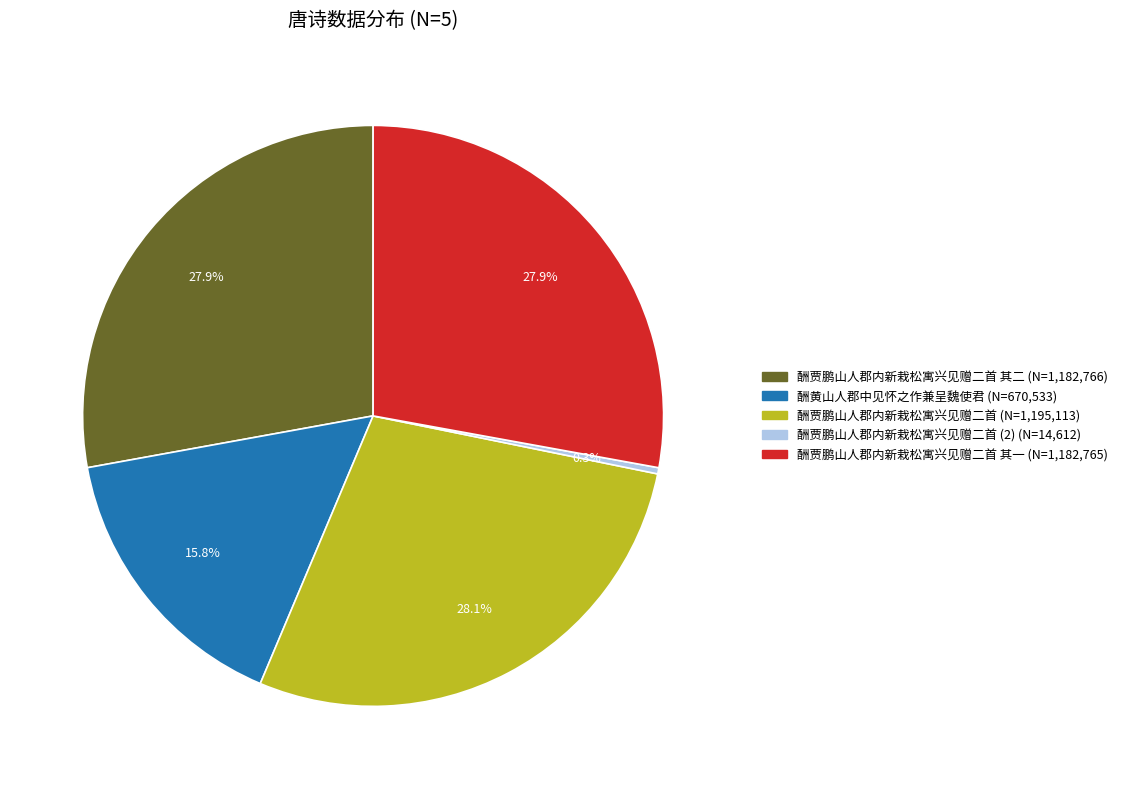

To the nearest percent, what is the average slice percentage?

20%